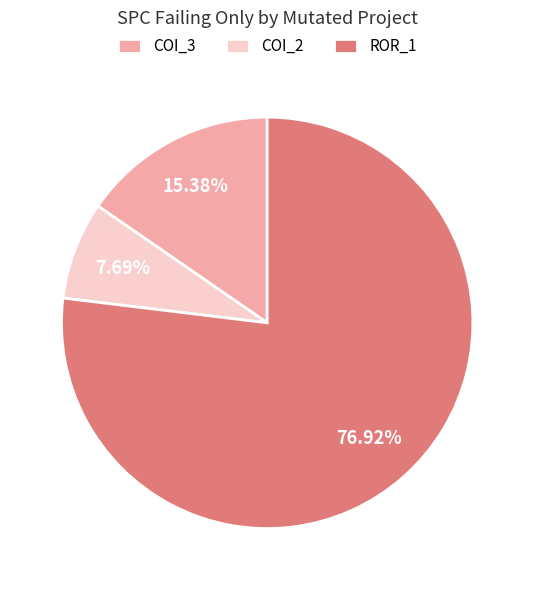

Do COI_3 and ROR_1 together represent more than half of the pie?

Yes